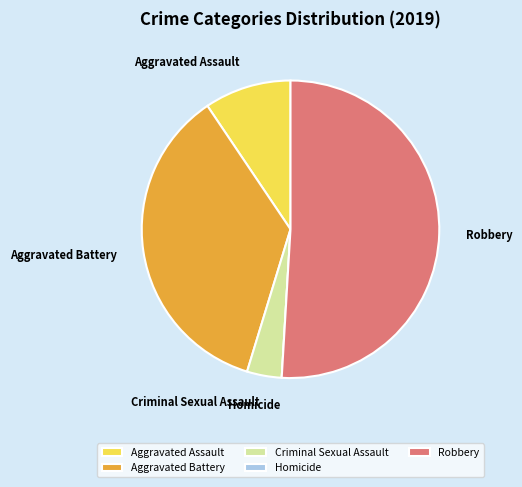

Which slice is the largest?

Robbery